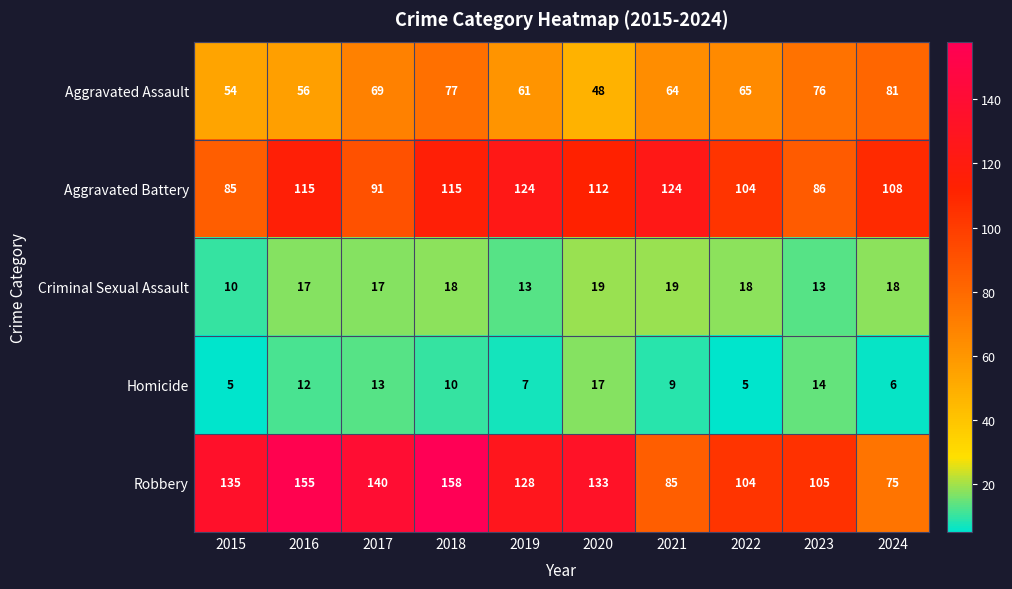

Rank the series at 2016 from lowest to highest value.

Homicide, Criminal Sexual Assault, Aggravated Assault, Aggravated Battery, Robbery